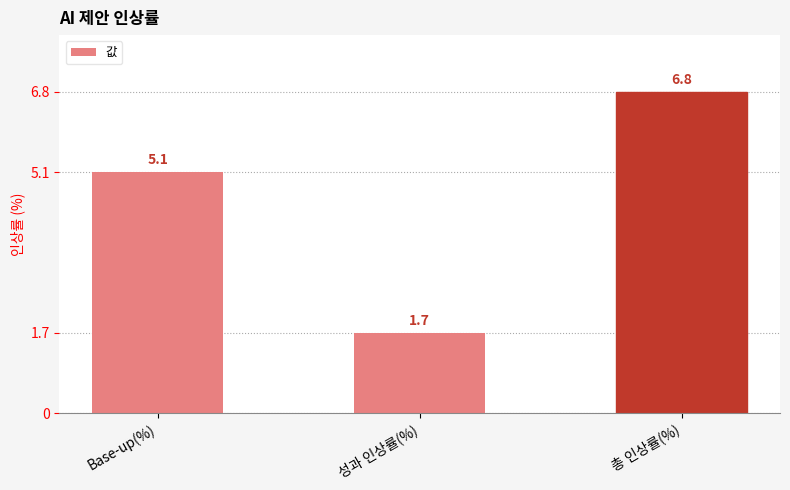

What is the label of the 3rd bar from the left?

총 인상률(%)